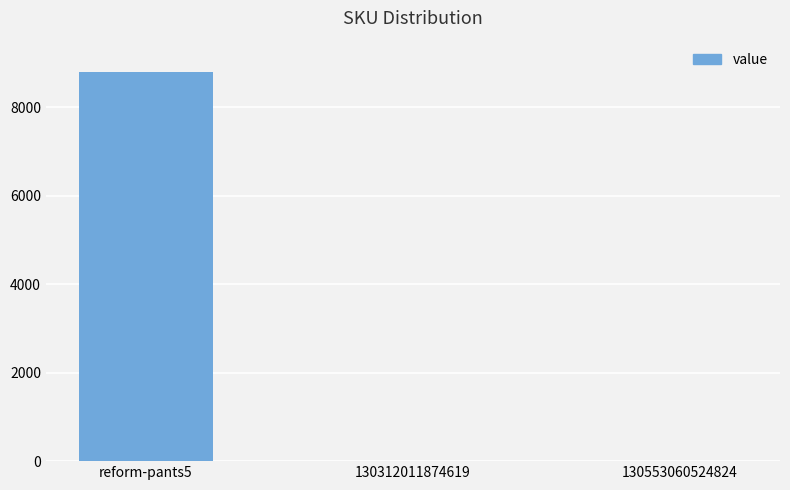

True or false: the data shows 1 at 130553060524824.

True